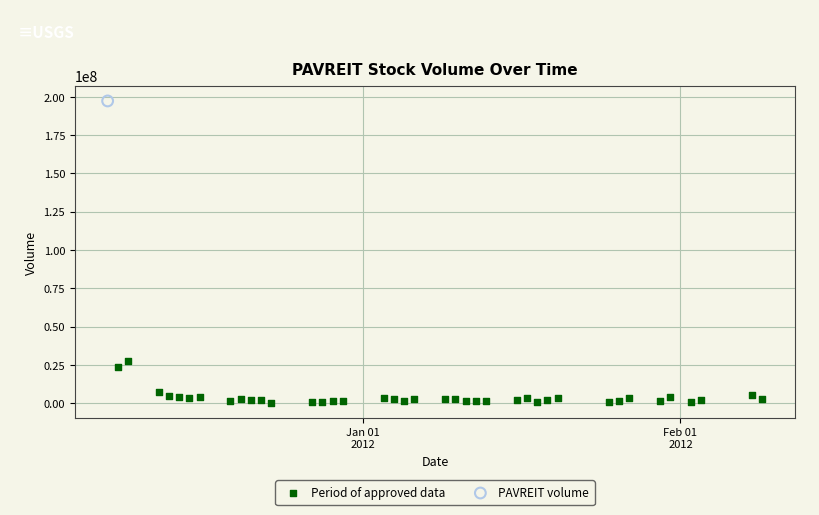

What are all the series names shown in the legend?

Period of approved data, PAVREIT volume